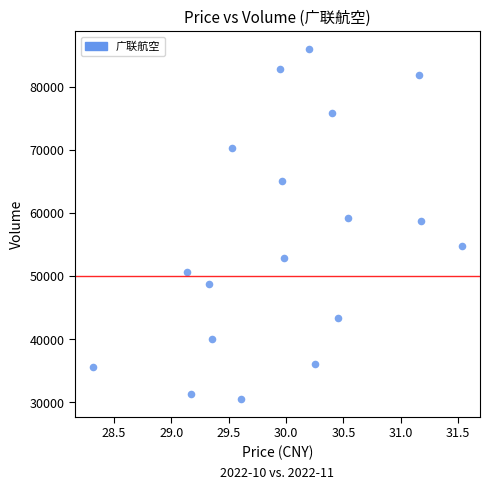

What is the range of Y values (max minus min)?

55621